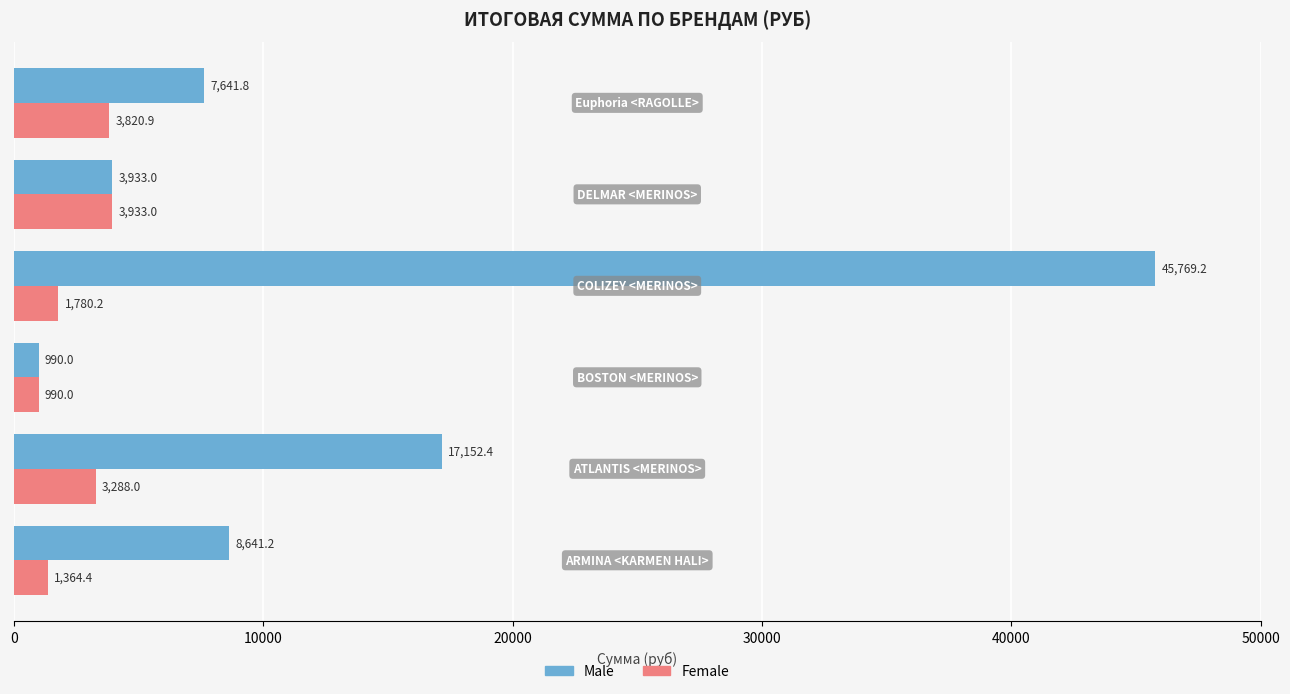

Which series has the widest spread of values?

Male